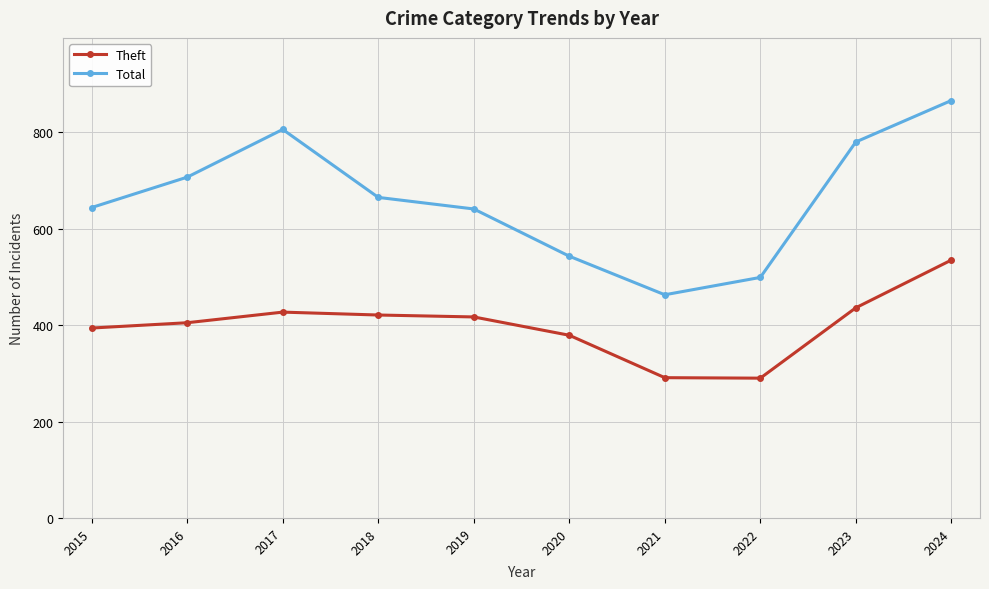

How many interior local peaks does the Total series have?

1